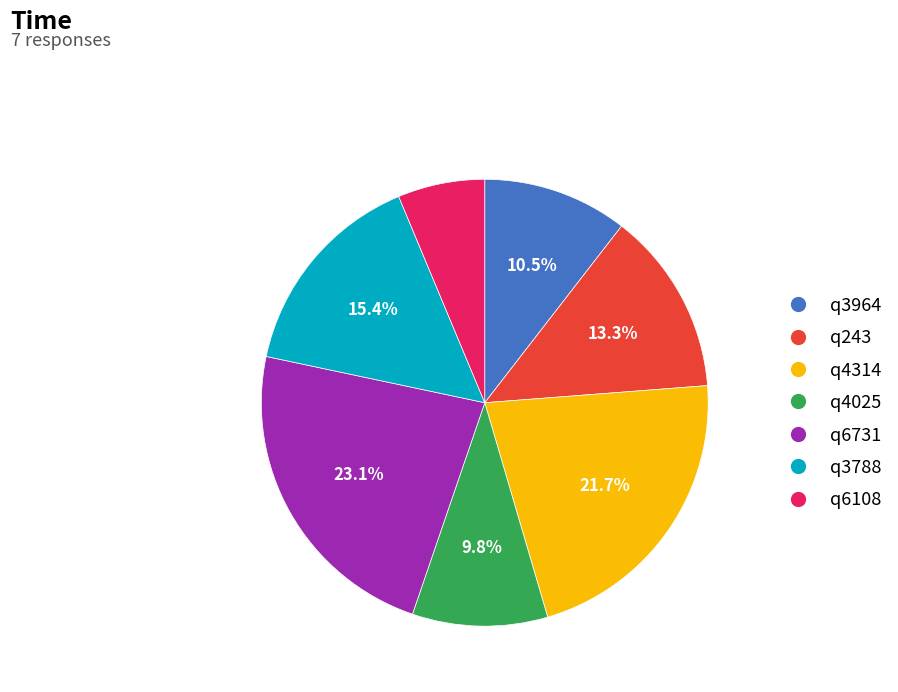

Rank the categories by value from lowest to highest.

q6108, q4025, q3964, q243, q3788, q4314, q6731